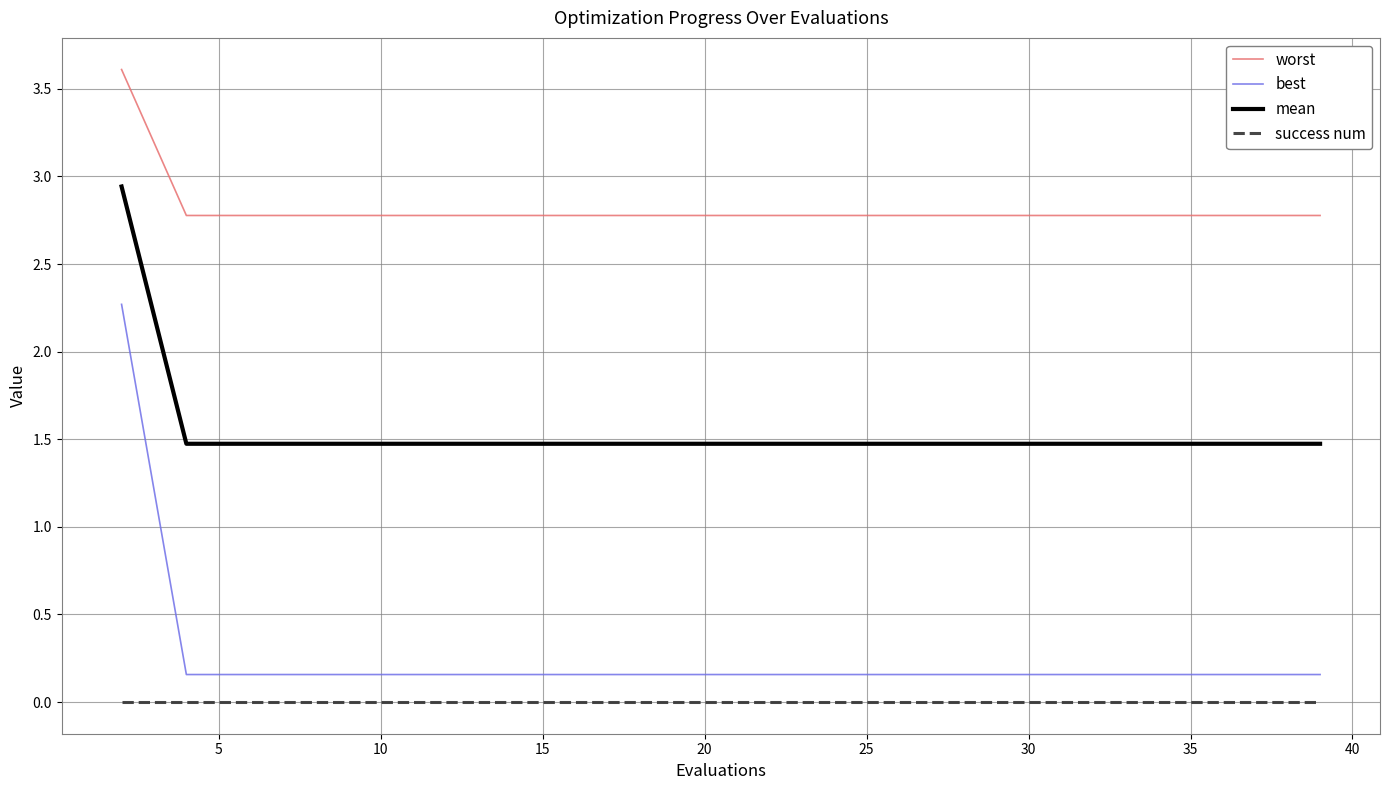

Which series has the largest range (max minus min)?

best